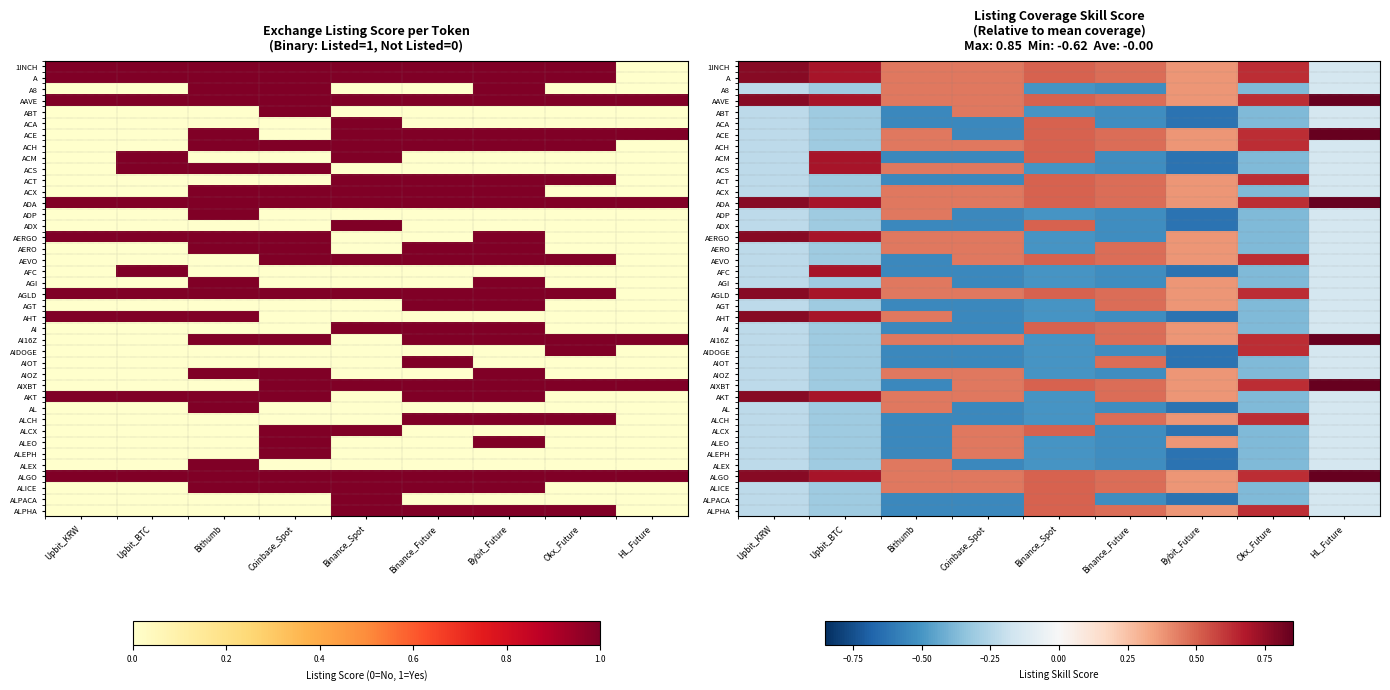

Read the AAVE value at Bithumb.

0.4